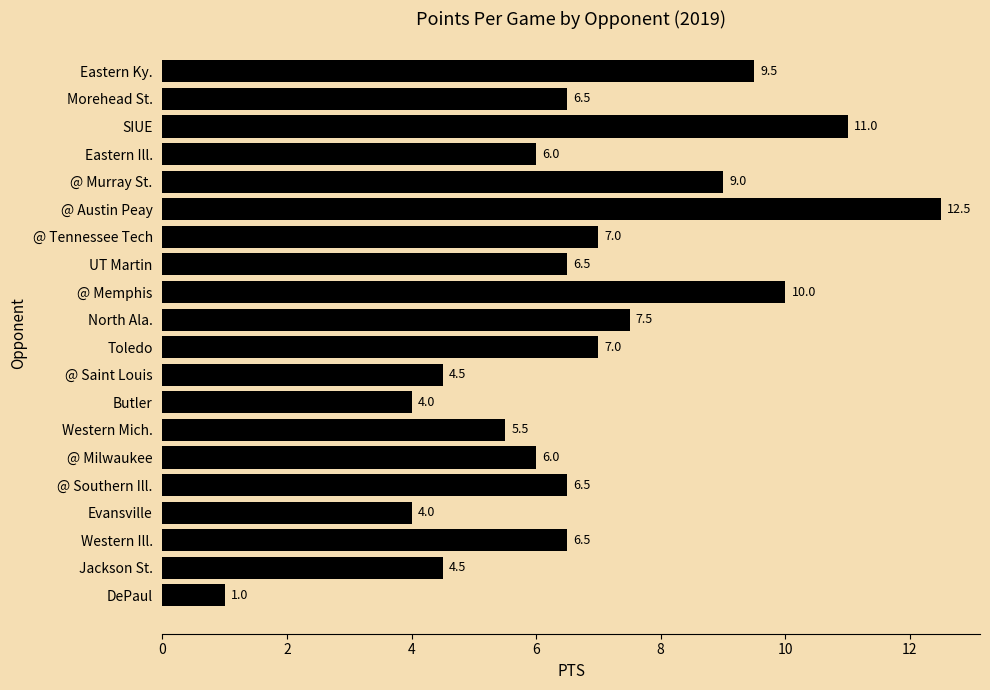

Is it true that the value at Butler is 4.0?

True